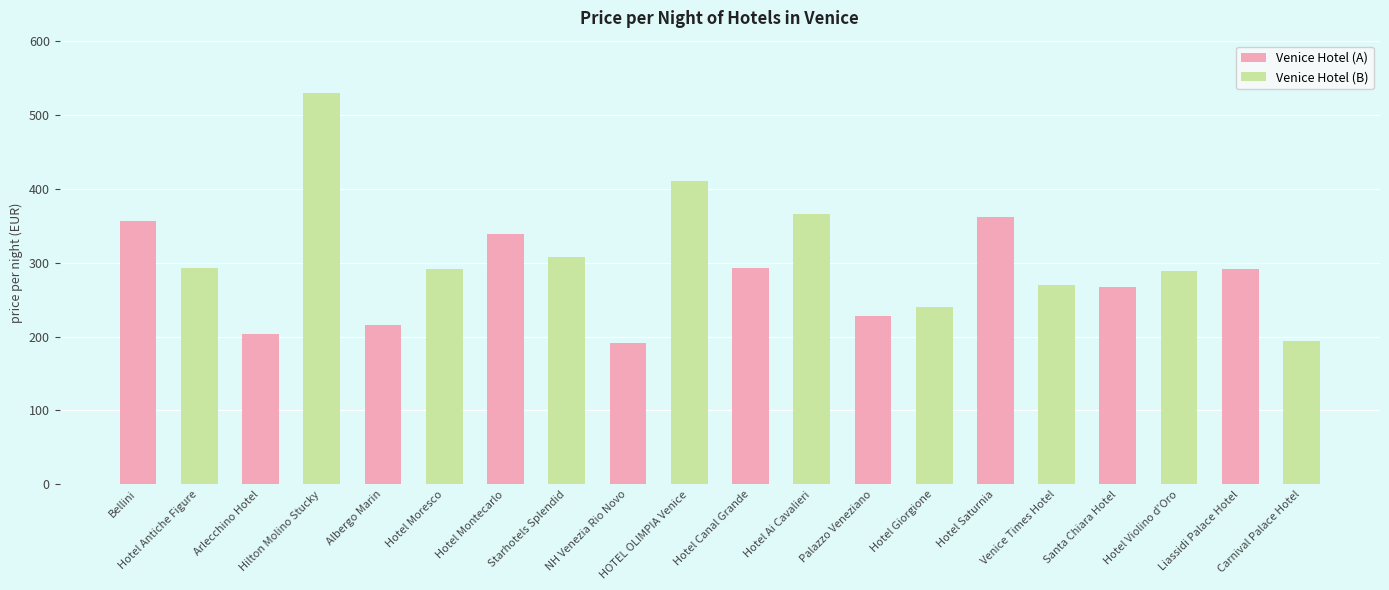

What is the minimum value shown in the chart?

191